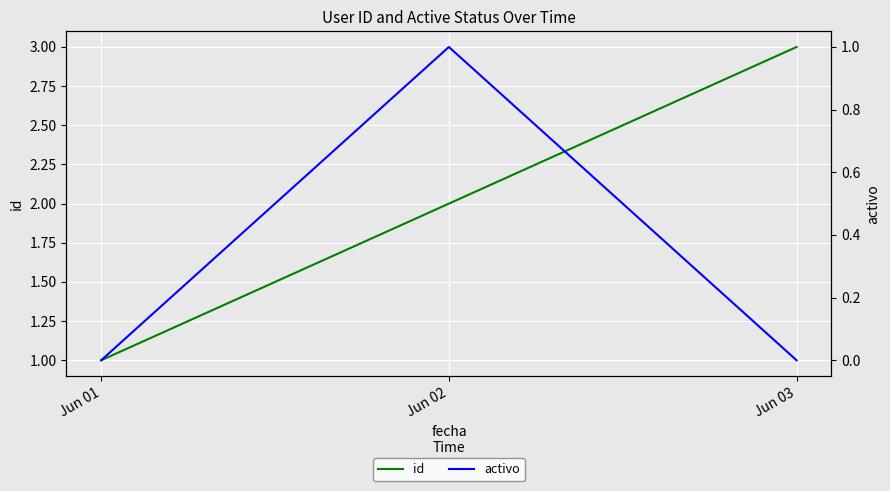

What is the value of the id point at the 2nd from the left?

2